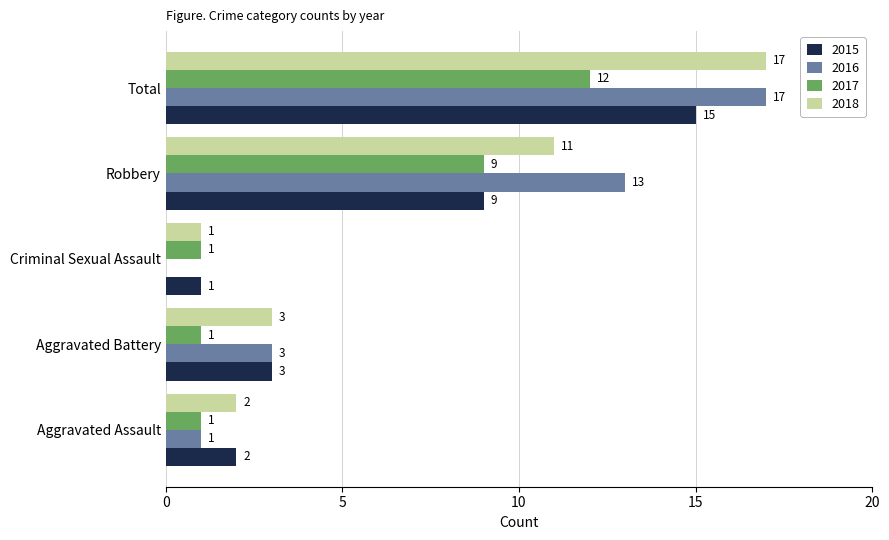

Is the value of 2018 at Criminal Sexual Assault greater than the value of 2015 at Aggravated Assault?

No